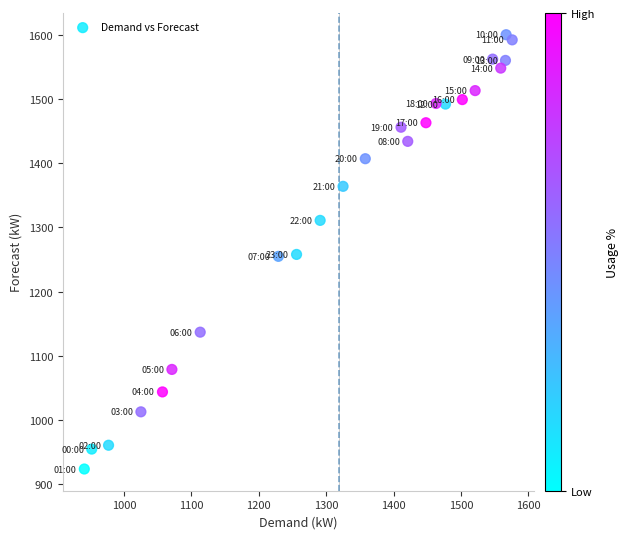

What is the range of Y values (max minus min)?

676